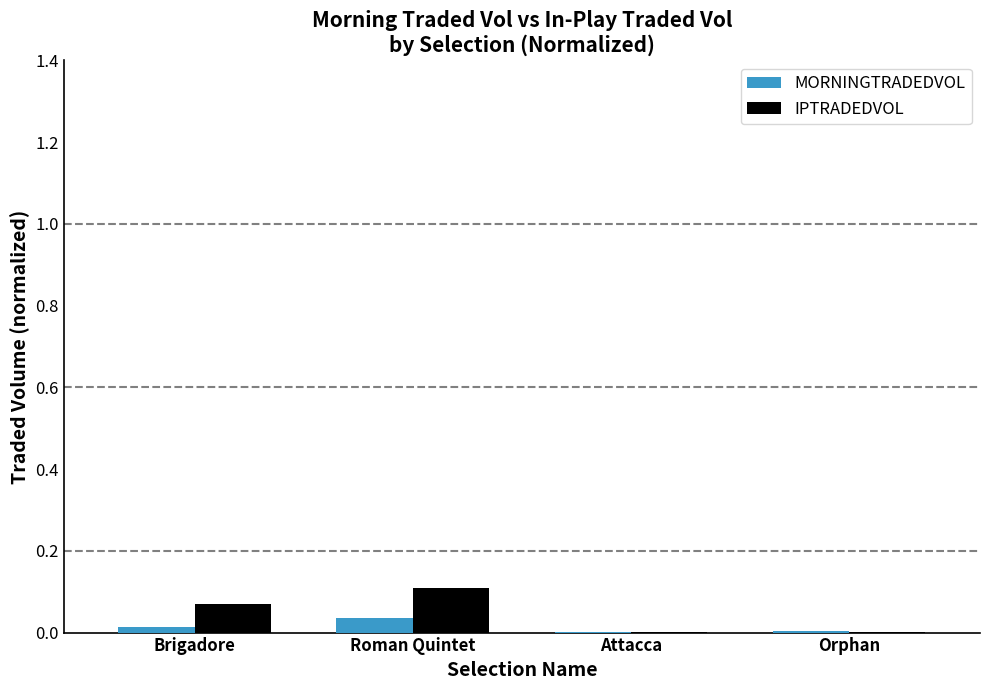

True or false: MORNINGTRADEDVOL has a value of 0.0 at Attacca.

True